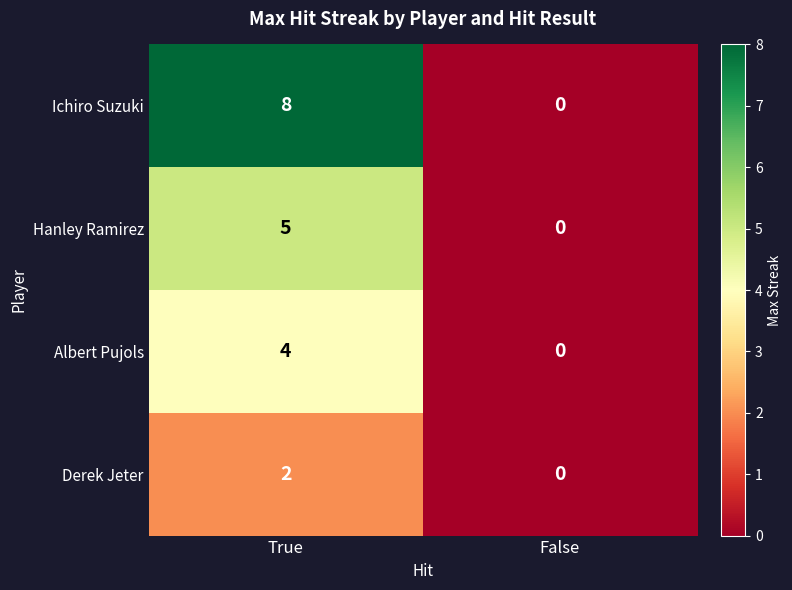

What is the total value across all series at True?

19